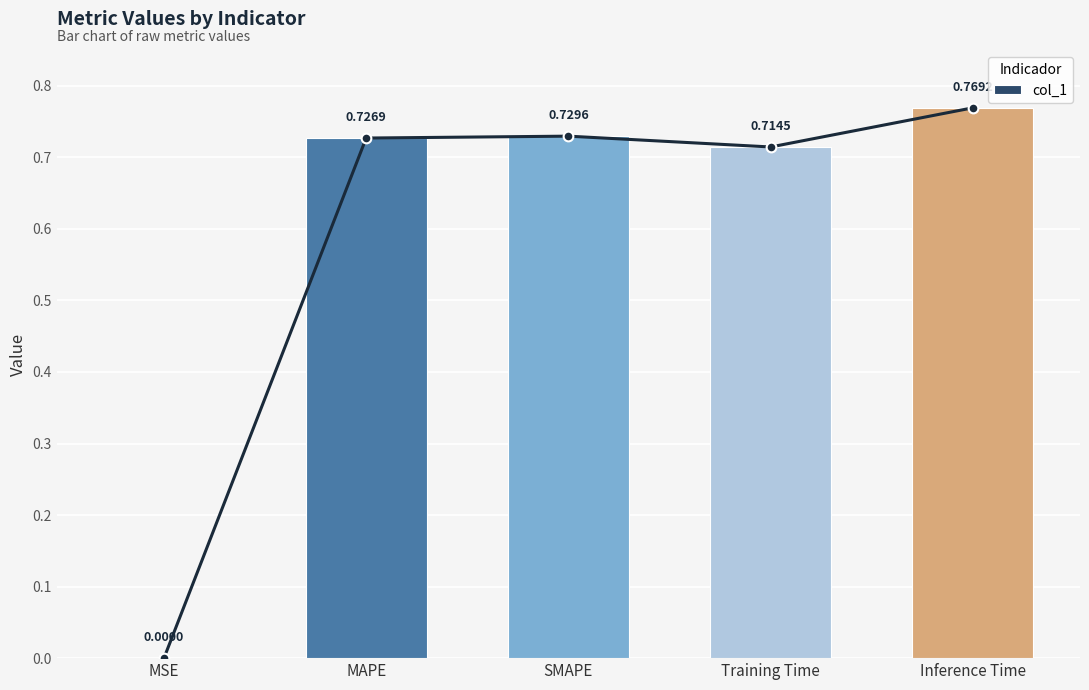

Reading left to right, what are all the values shown in this chart?

MSE=0.0	MAPE=0.7	SMAPE=0.7	Training Time=0.7	Inference Time=0.8